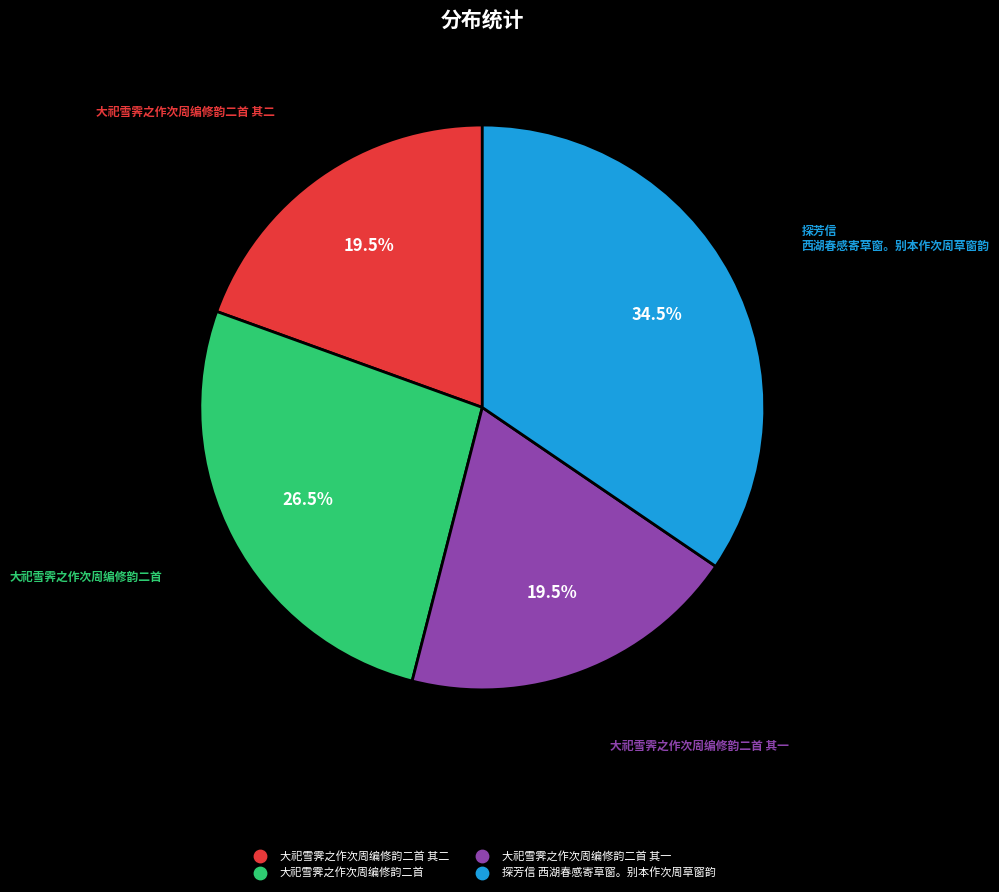

Is there a majority slice in this chart?

No